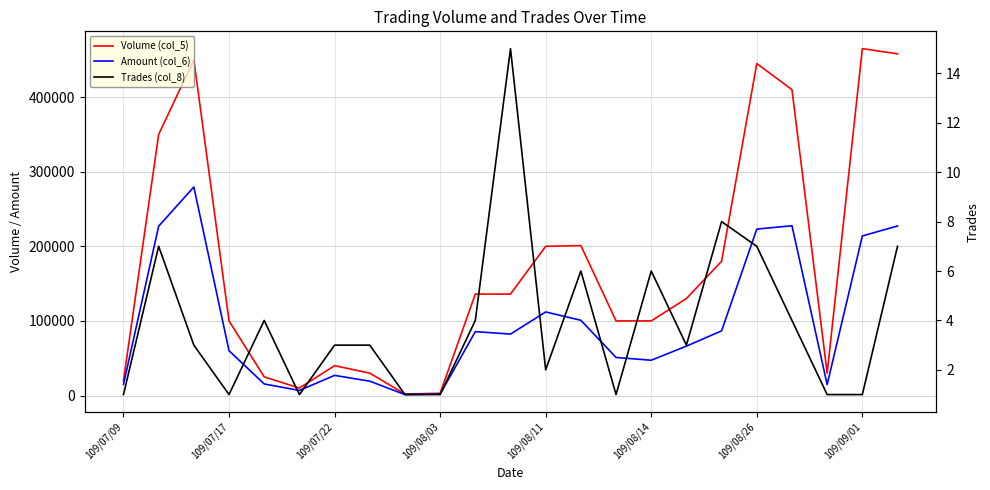

What is the value of the Volume (col_5) point at the 8th from the left?

30000